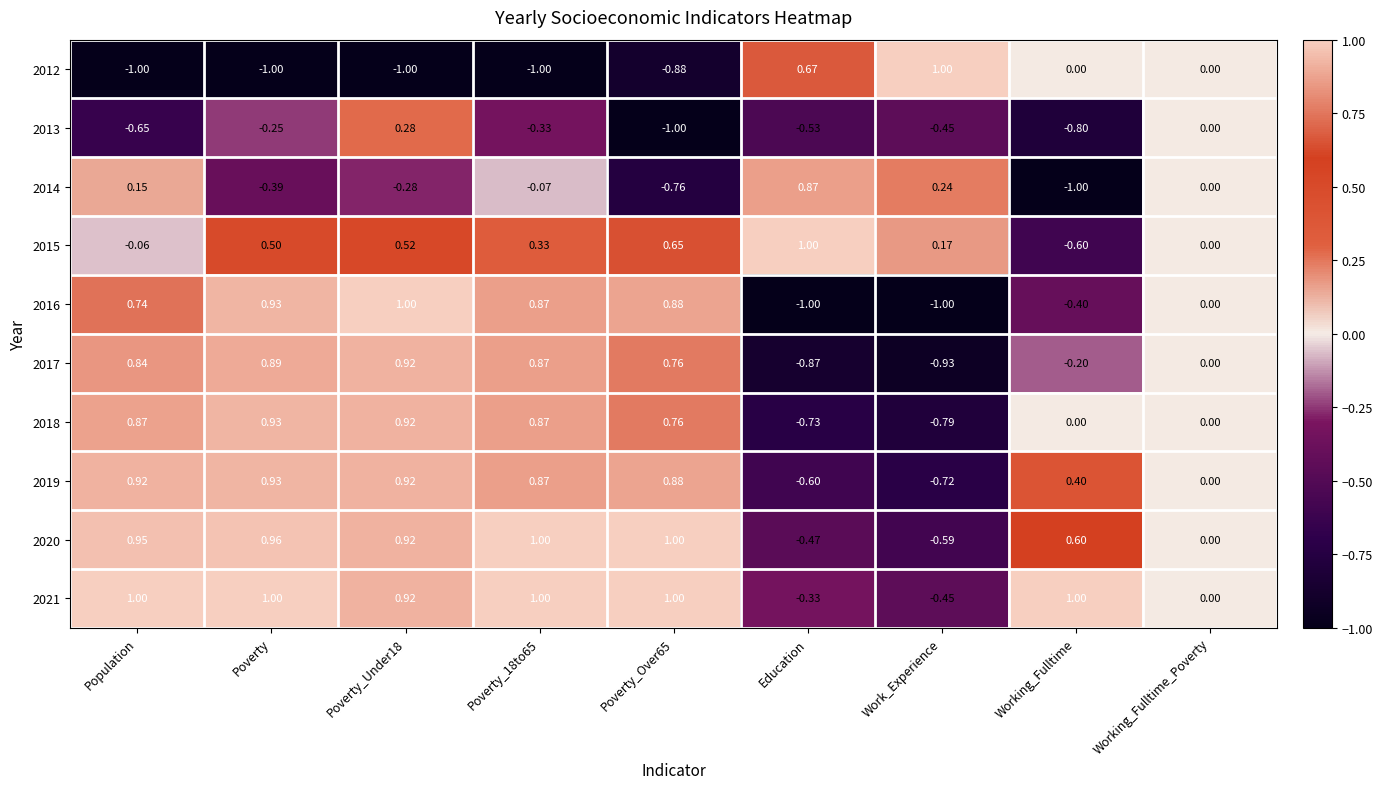

Where does the 2015 series first go above 0?

Poverty